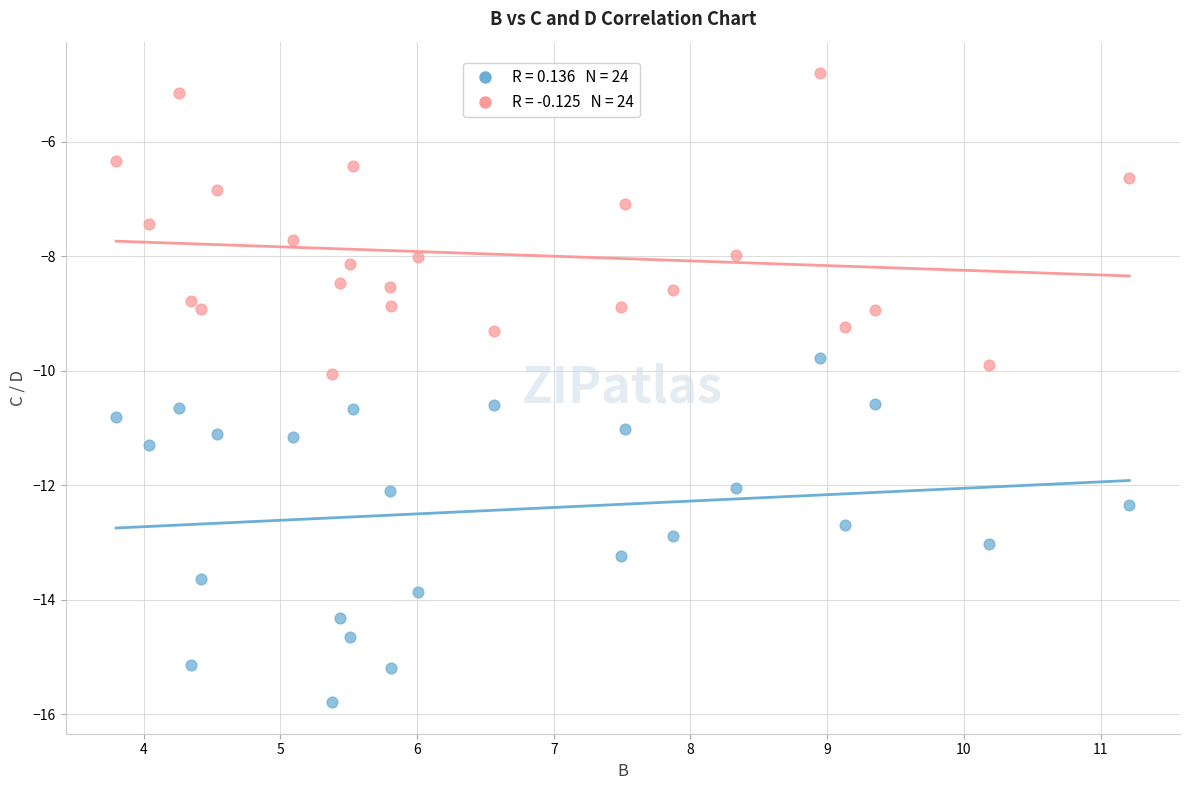

Across all data points, what is the range of Y values (max minus min)?

11.0